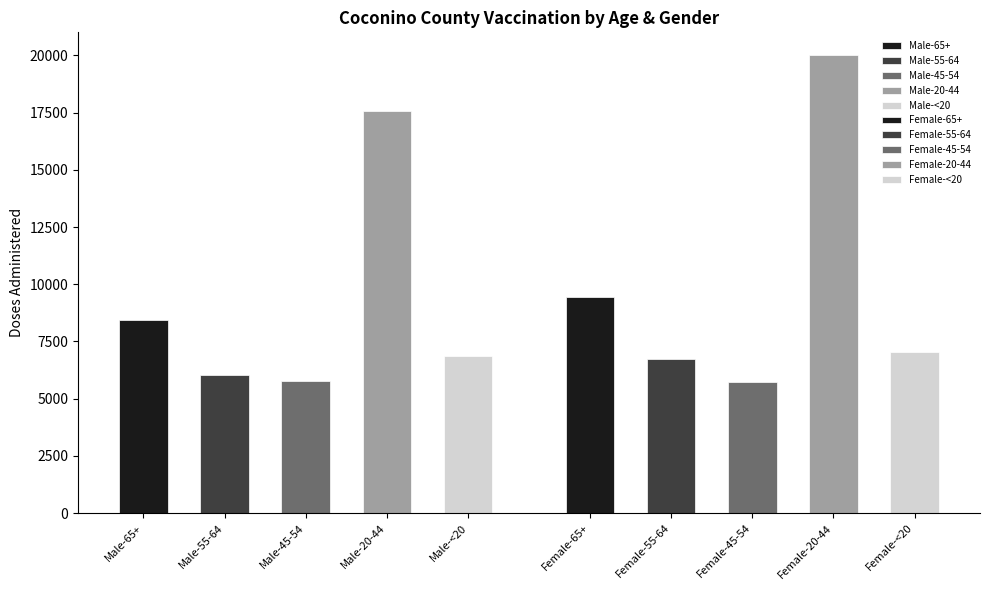

What is the smallest value displayed?

5744